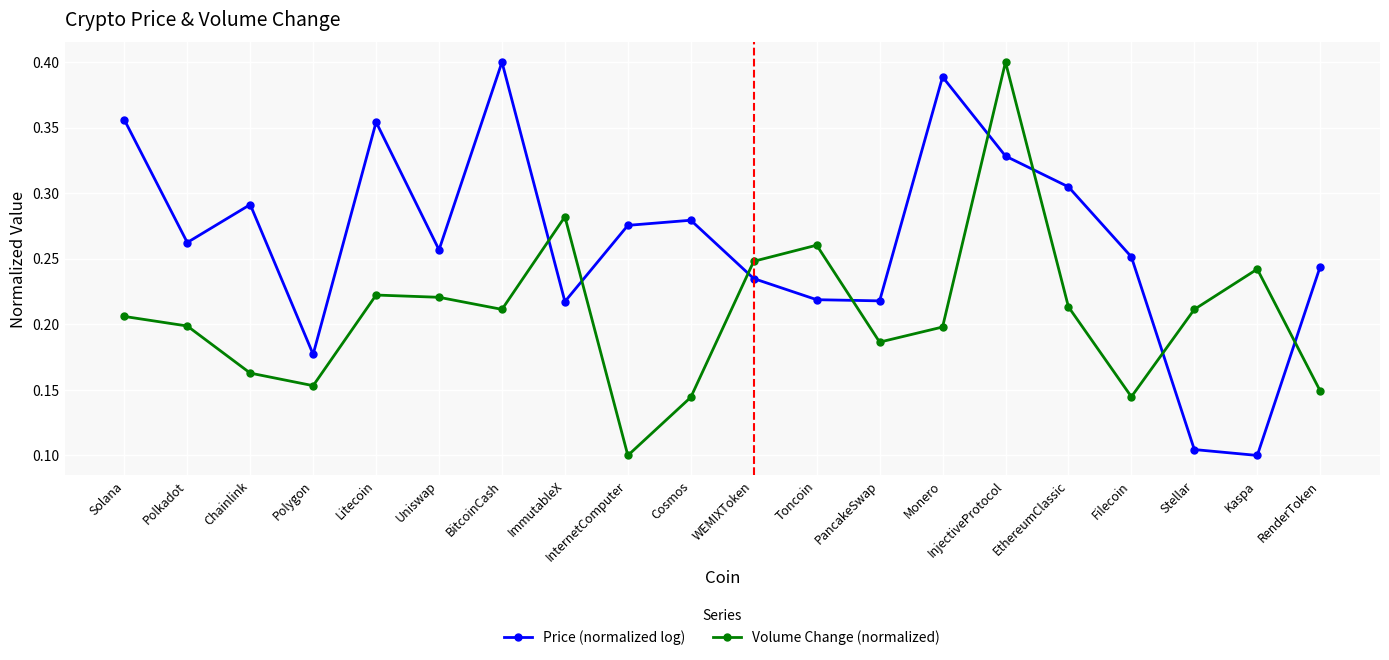

True or false: Price (normalized log) and Volume Change (normalized) intersect in this chart.

True